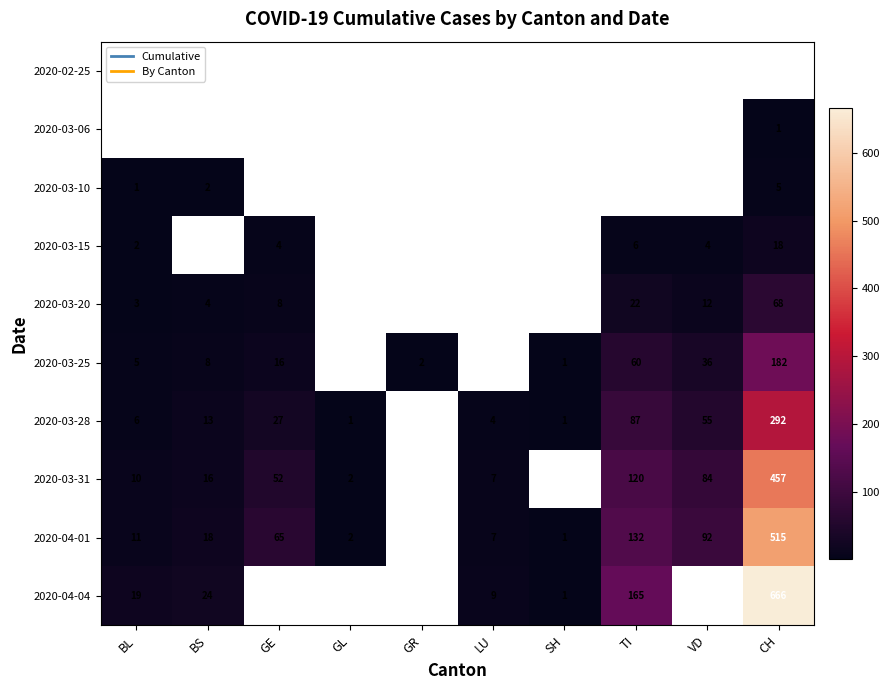

Is it true that 2020-03-20 equals 36 at TI?

False